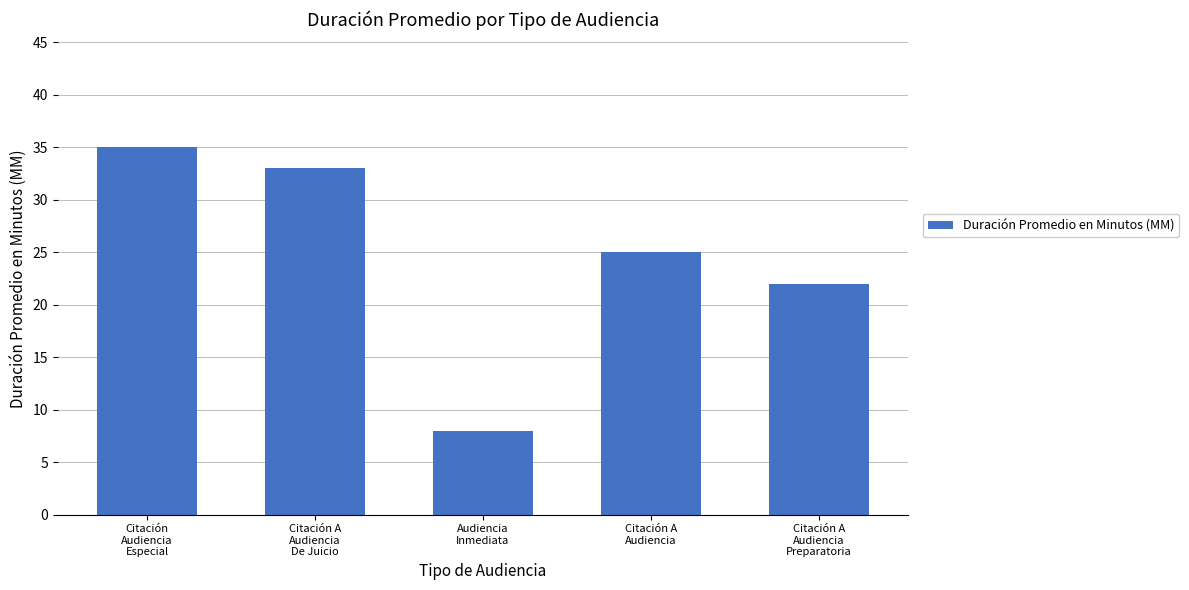

What position from the right is Audiencia
Inmediata?

3